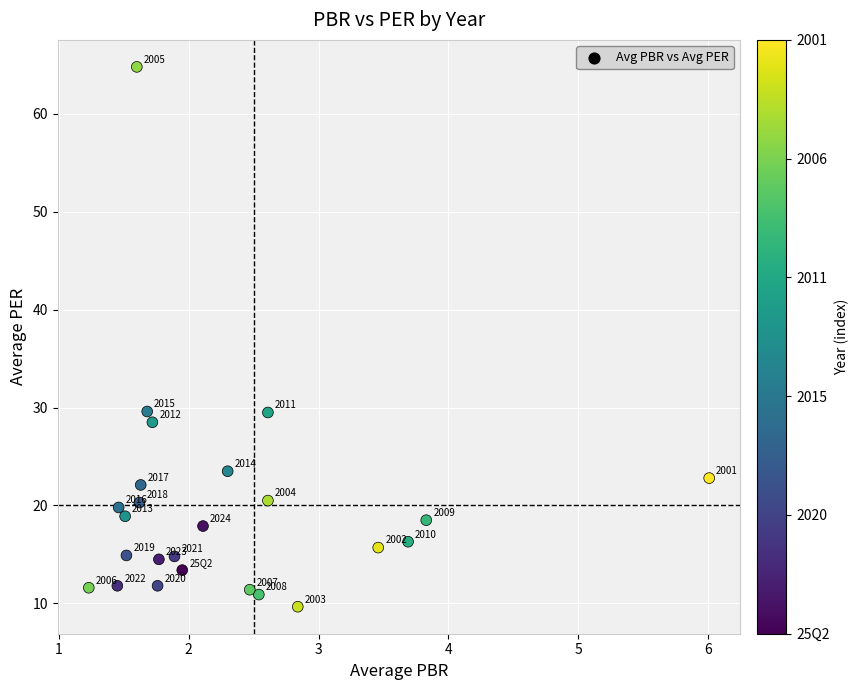

What Y value in the scatter plot is closest to 37?

29.6